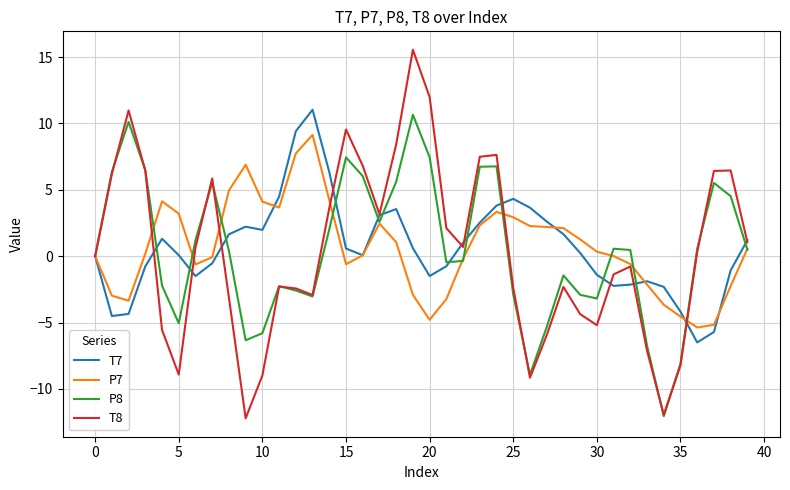

Which series has the largest range (max minus min)?

T8